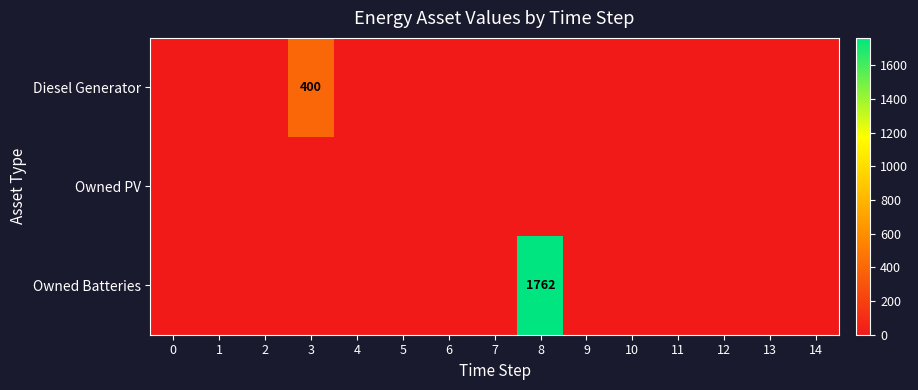

The Diesel Generator series shows 268 at 3. True or false?

False